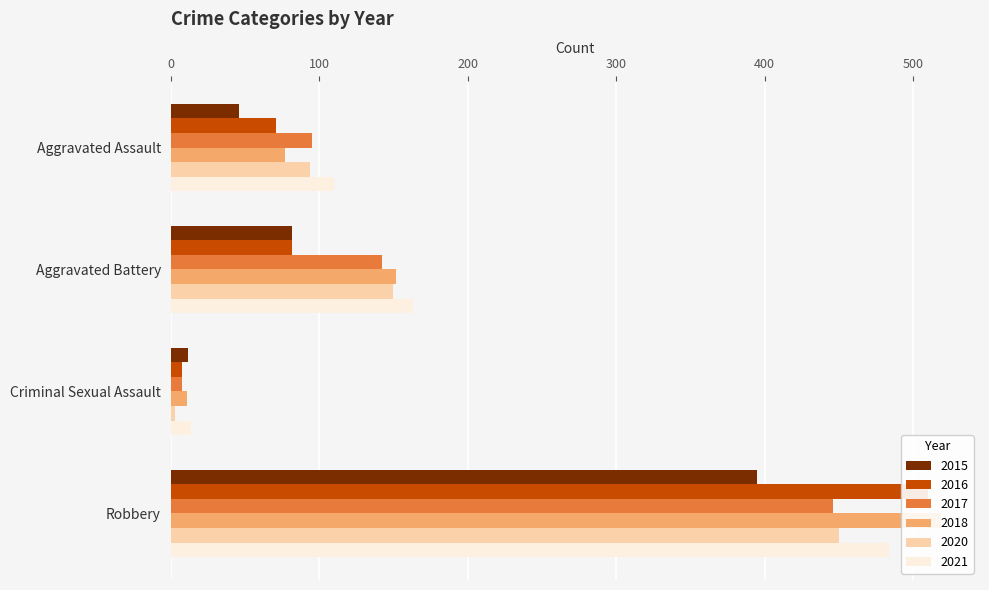

Reading left to right, what are all the values shown in this chart?

2015: 46	82	12	395
2016: 71	82	8	510
2017: 95	142	8	446
2018: 77	152	11	519
2020: 94	150	3	450
2021: 110	163	14	484